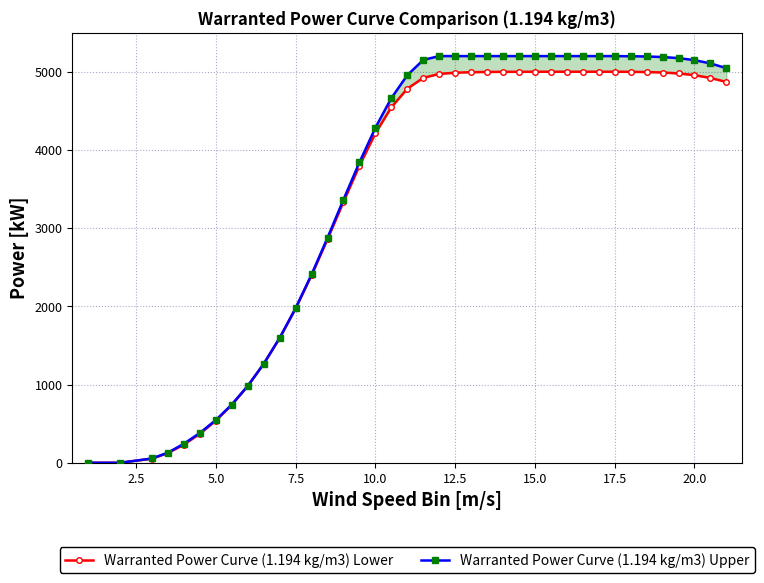

What is the maximum value for Warranted Power Curve (1.194 kg/m3) Lower?

5000